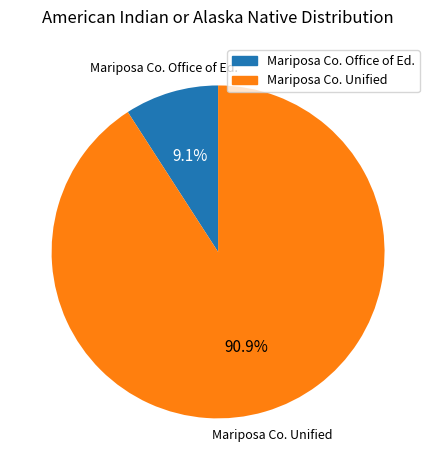

Is there a majority slice in this chart?

Yes